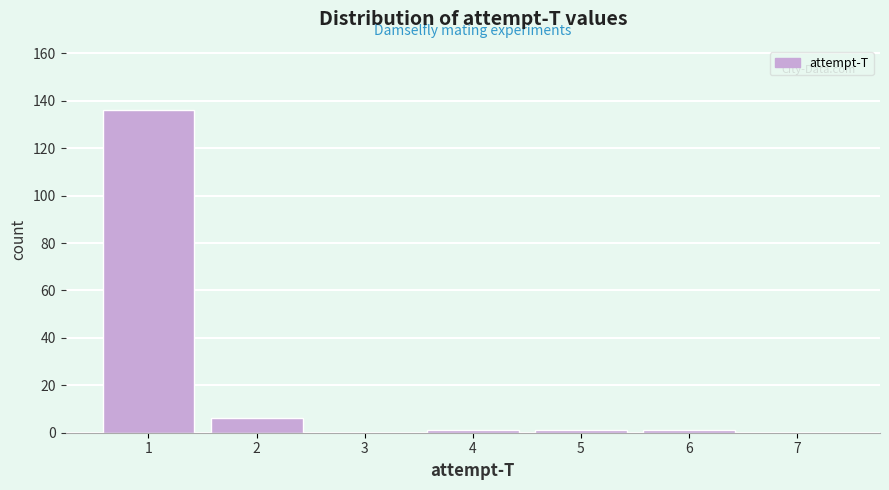

Reading left to right, transcribe this chart: for each bar, give the range it covers on the x-axis and its height. The values are not printed on the chart, so give them approximately, as read against the axis.

0.5 to 1.5: 136
1.5 to 2.5: 6
2.5 to 3.5: 0
3.5 to 4.5: under 2
4.5 to 5.5: under 2
5.5 to 6.5: under 2
6.5 to 7.5: 0